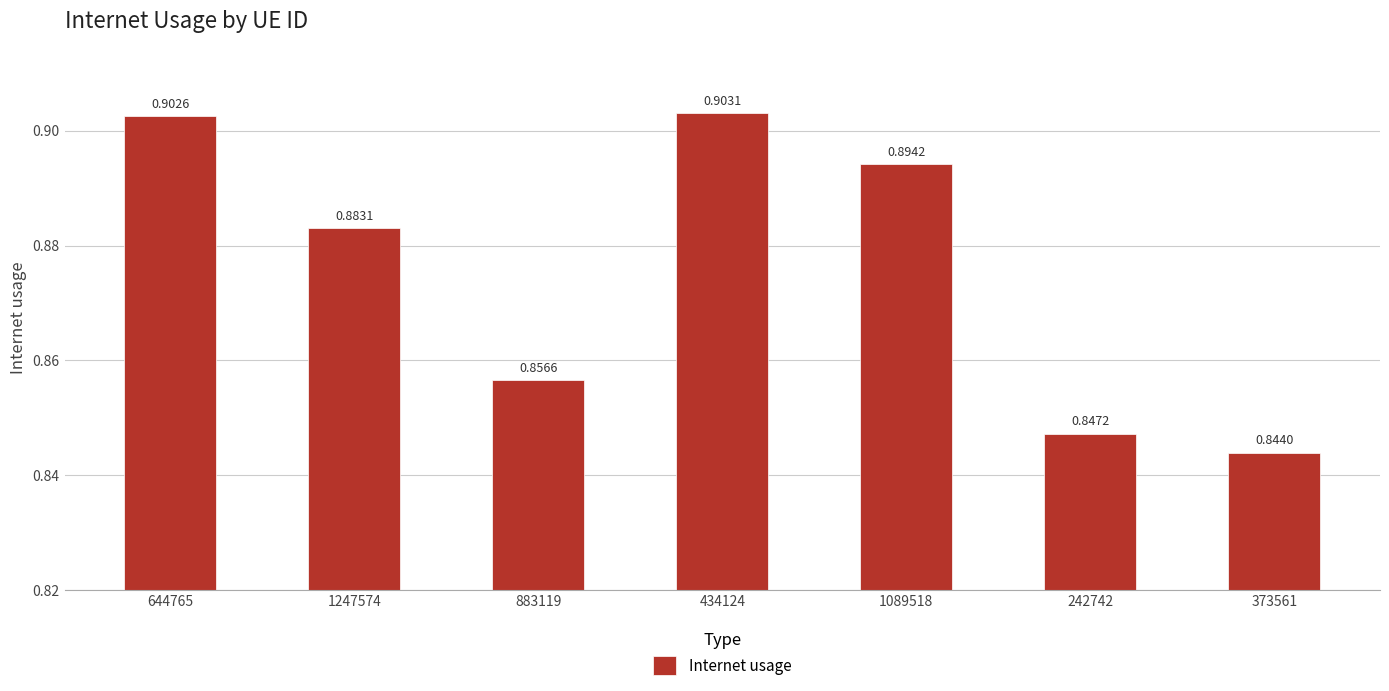

Rank the categories by value from lowest to highest.

373561, 242742, 883119, 1247574, 1089518, 644765, 434124